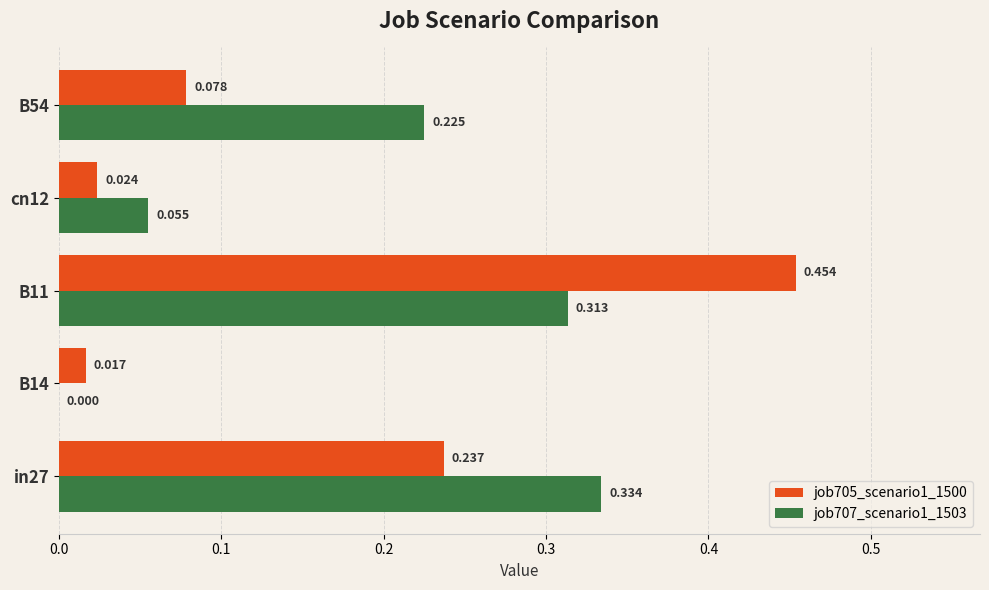

Is the value of job705_scenario1_1500 at B14 greater than the value of job707_scenario1_1503 at B14?

Yes